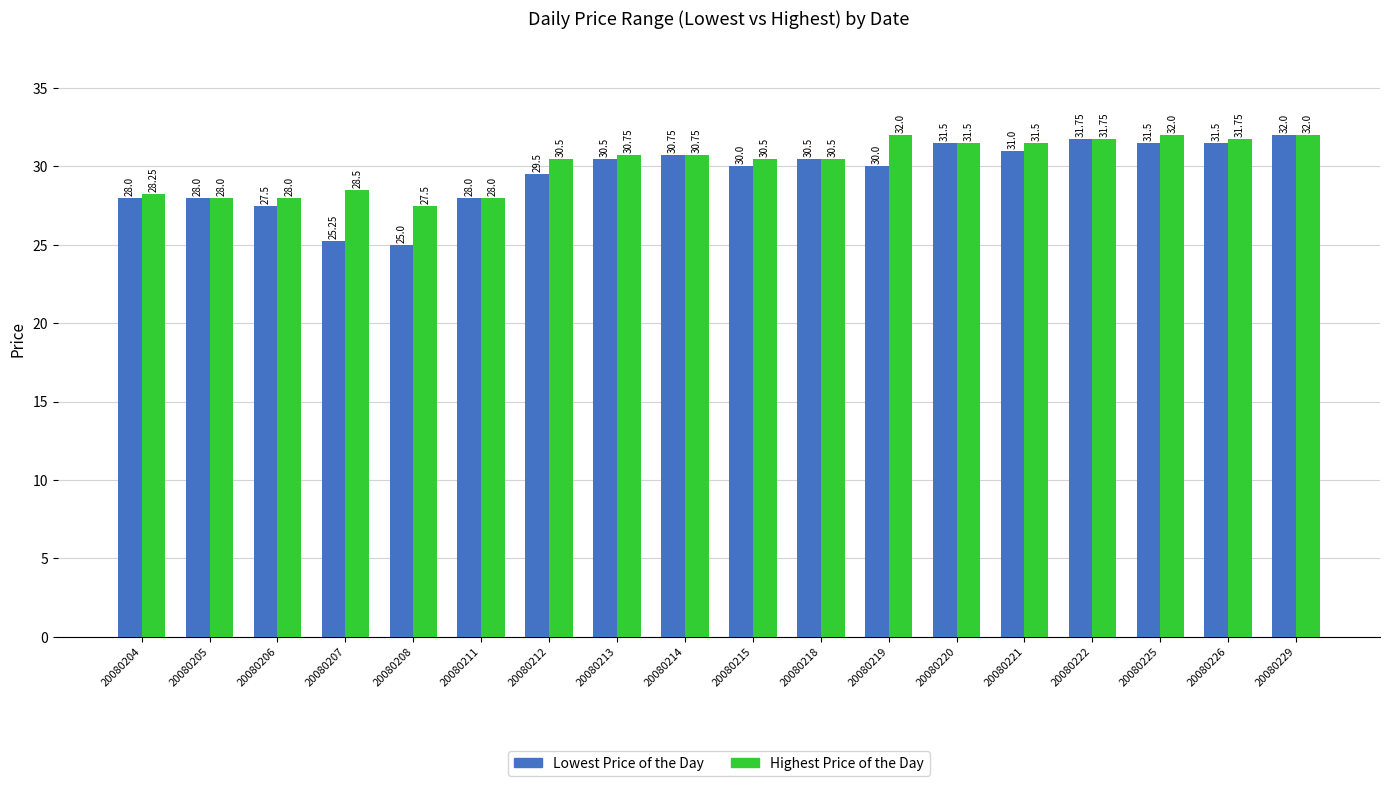

List the series in order of their overall mean, highest first.

Highest Price of the Day, Lowest Price of the Day